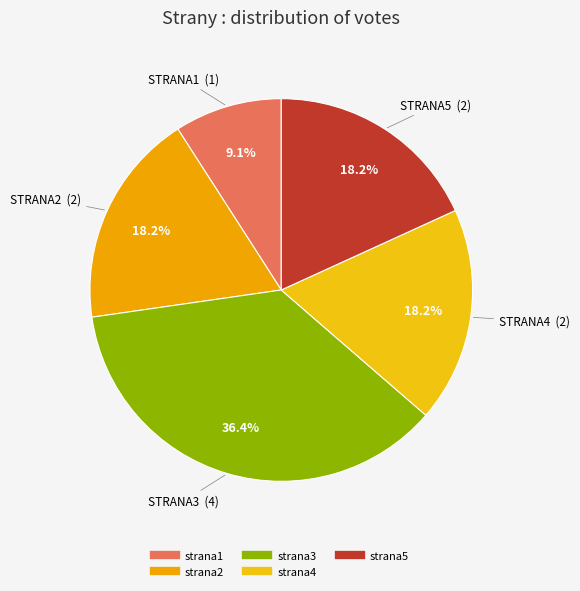

Between strana4 and strana5, which is larger?

strana4